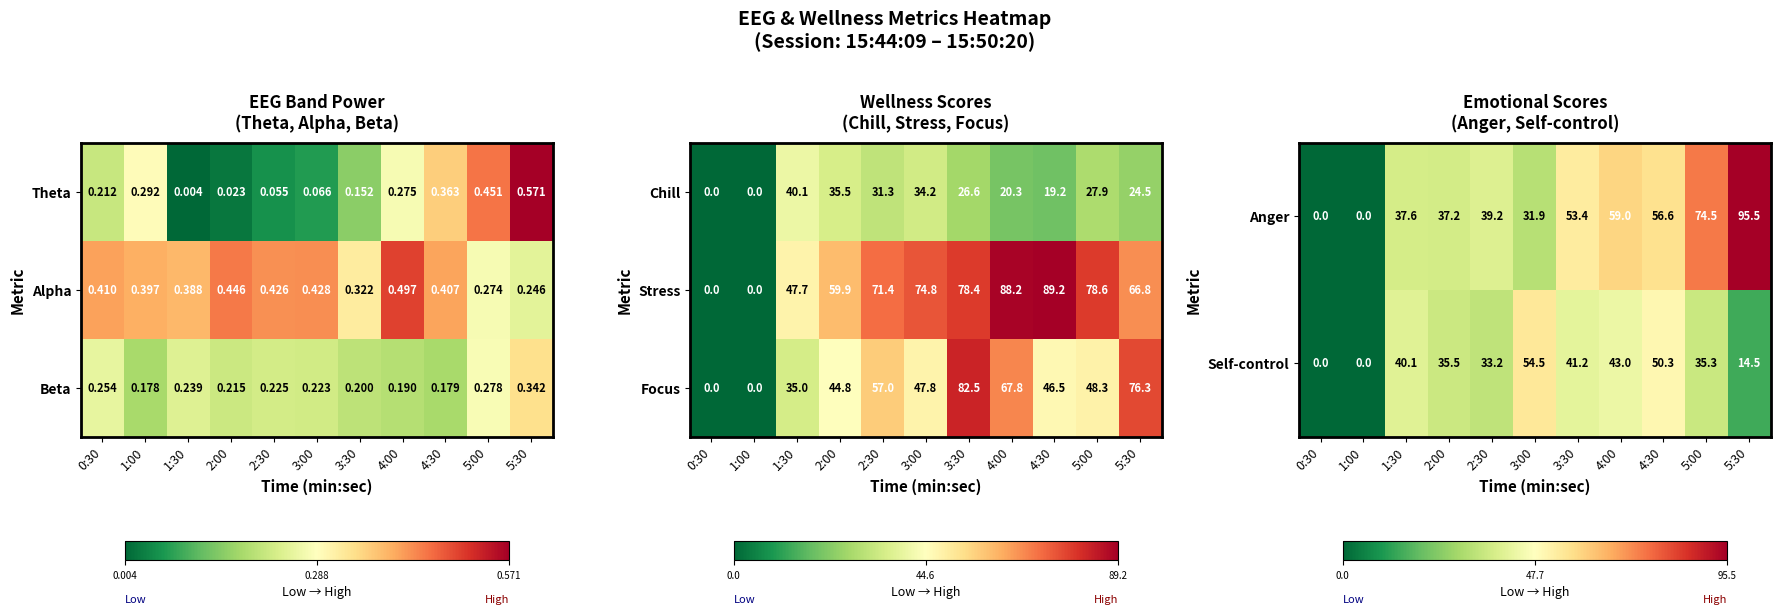

At which category is the sum across all series the highest?

5:30